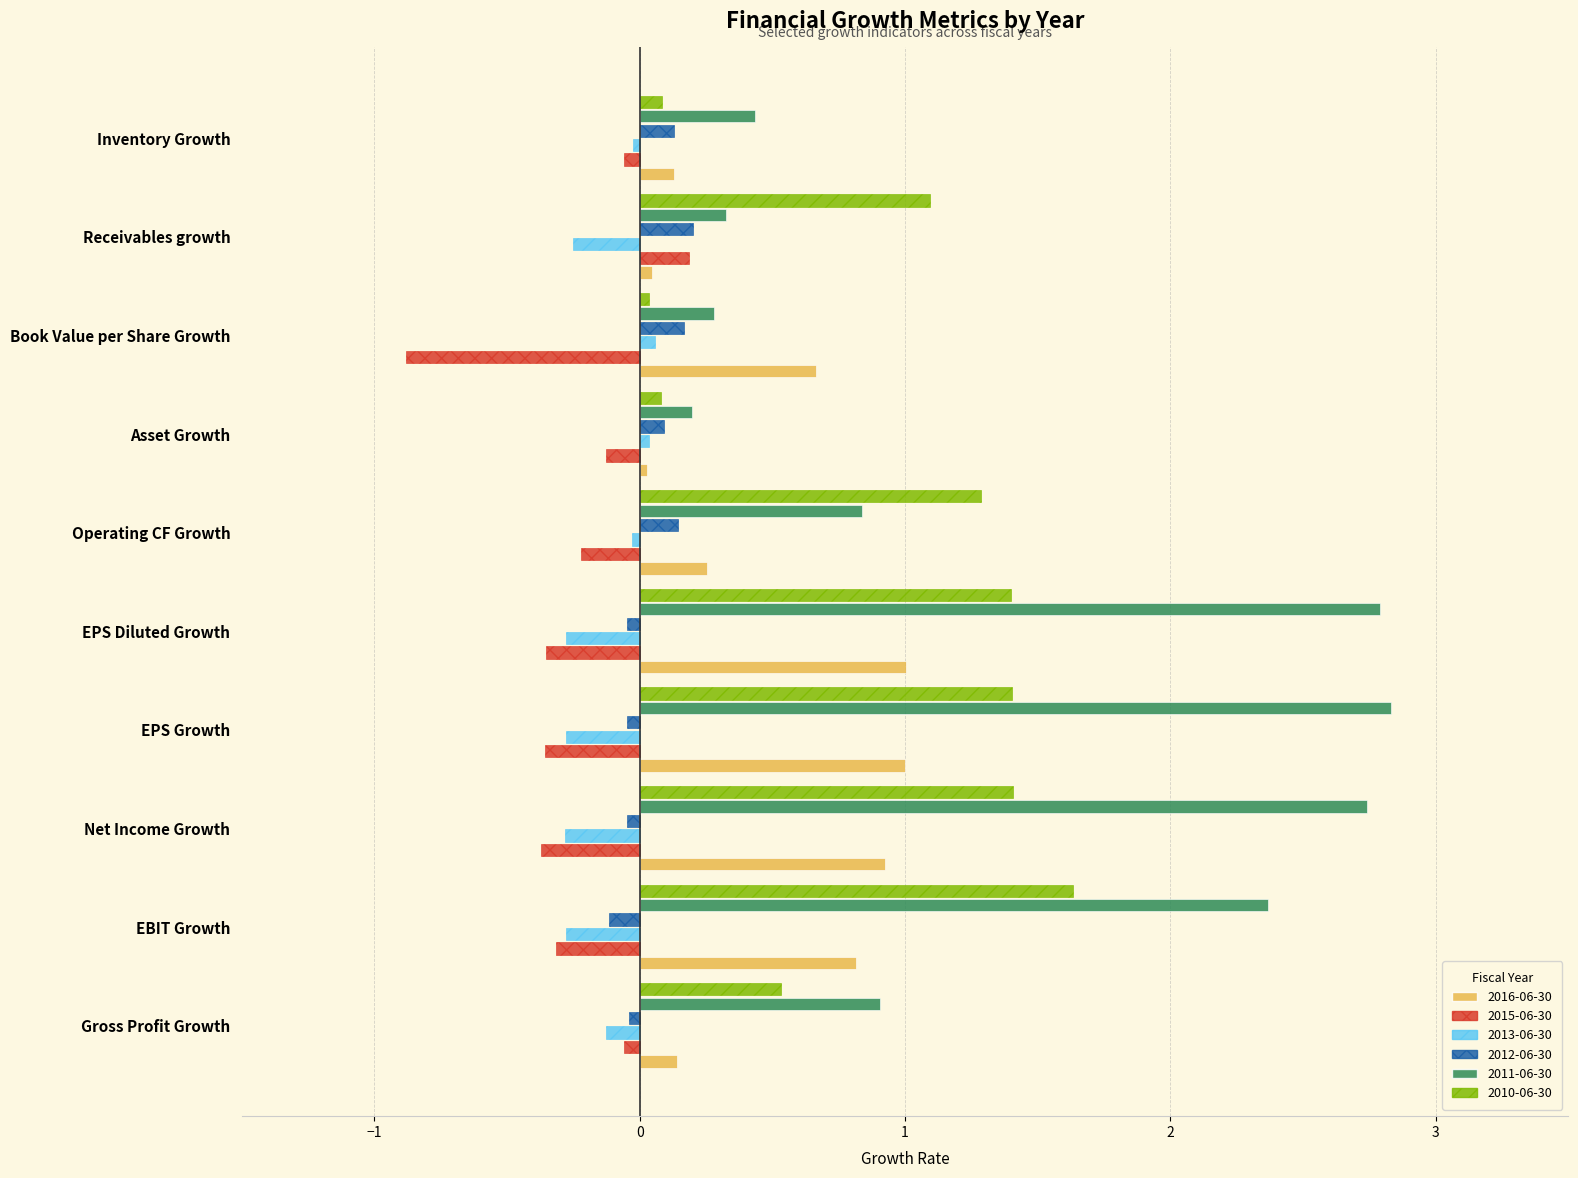

Is the value of 2010-06-30 at Asset Growth greater than the value of 2011-06-30 at EBIT Growth?

No